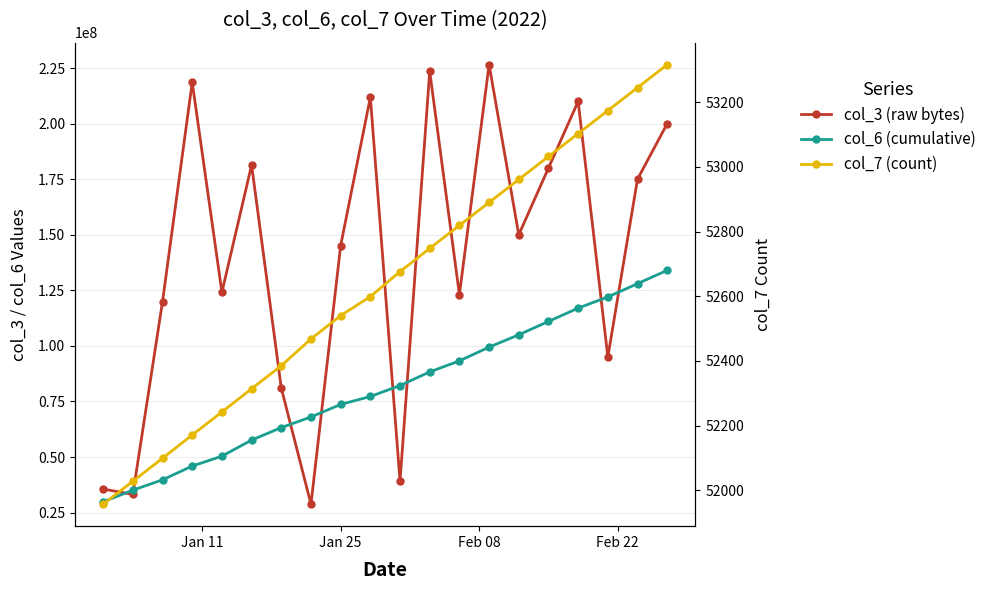

What is the sum of all col_3 (raw bytes) values?

2801661608